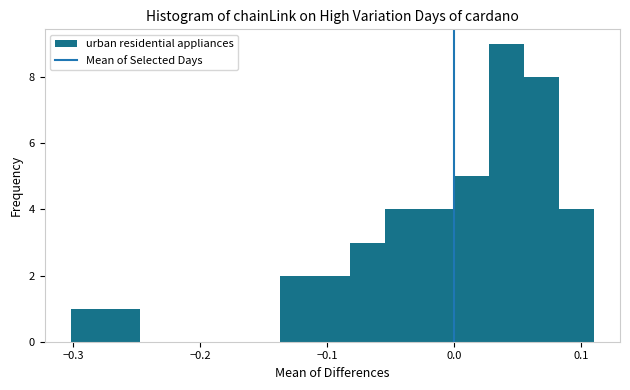

Read against the x-axis, roughly where is the centre of the tallest bar?

0.04